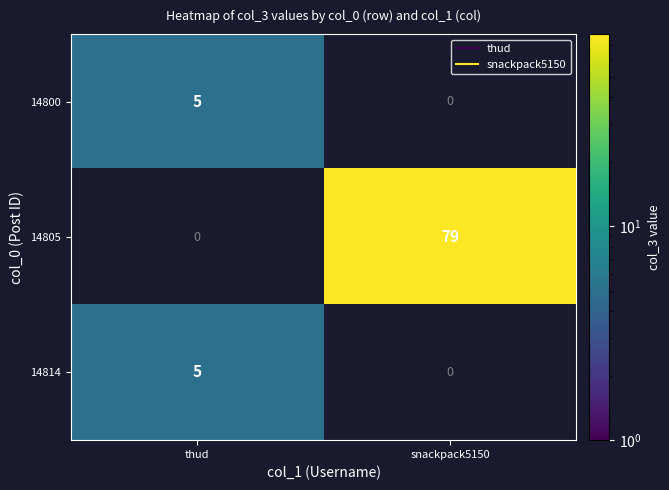

Is the value of 14814 at thud greater than the value of 14805 at thud?

No